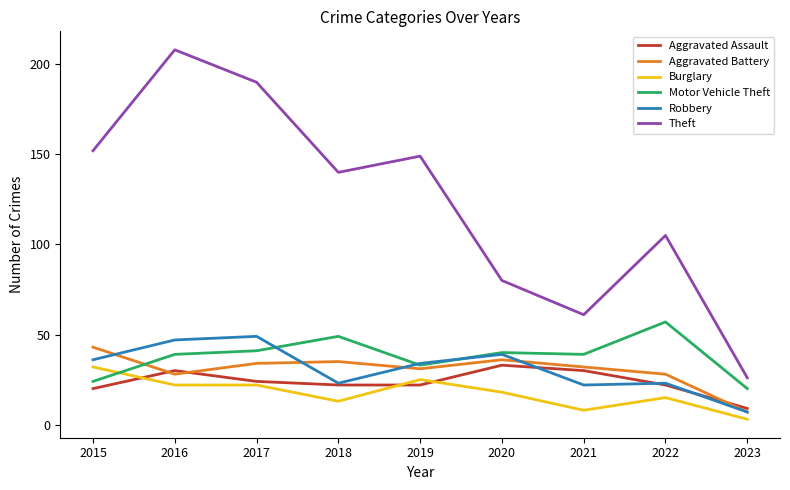

Which series has the largest total across all categories?

Theft